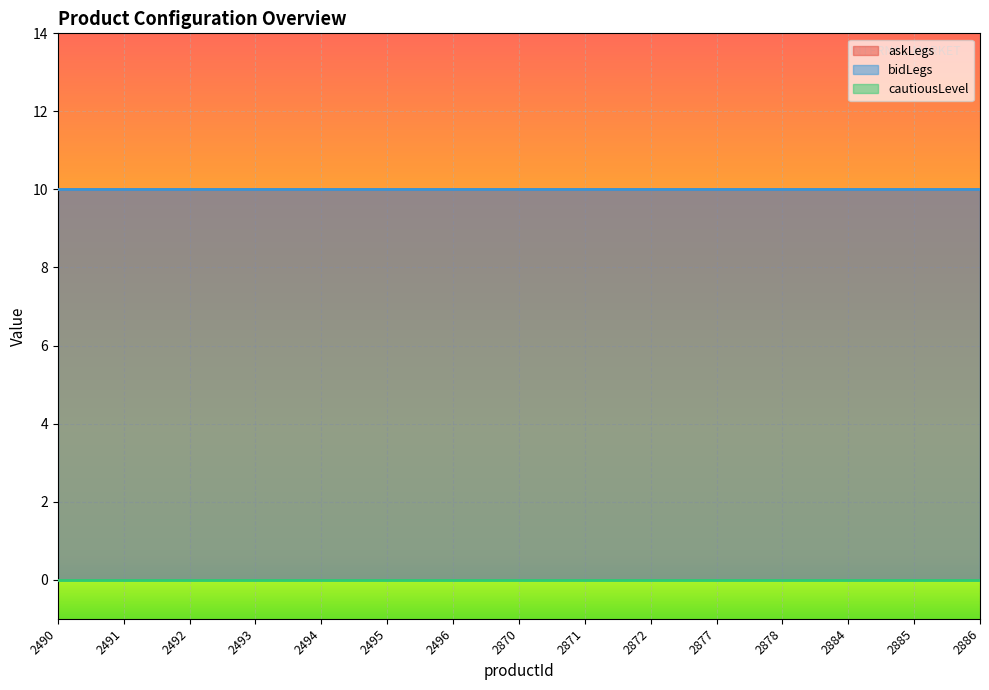

True or false: askLegs and bidLegs intersect in this chart.

False